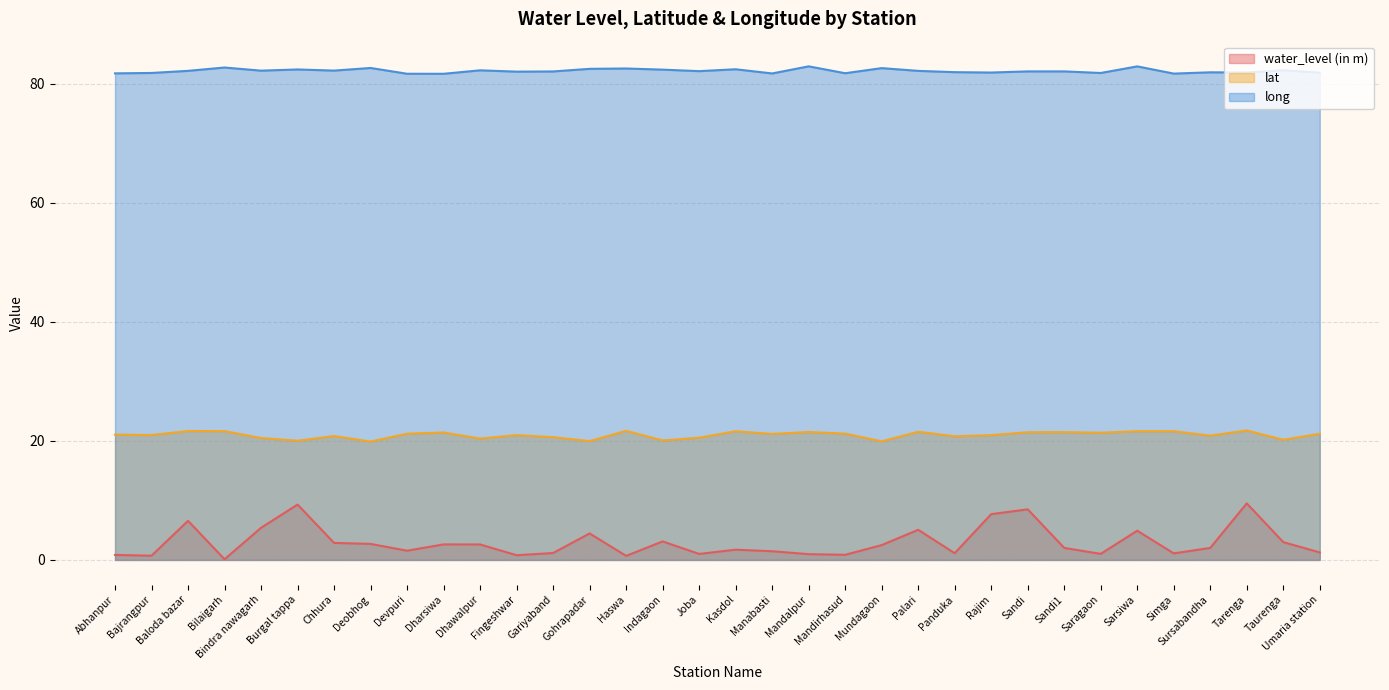

What is the value of the long point at the 29th from the left?

82.9